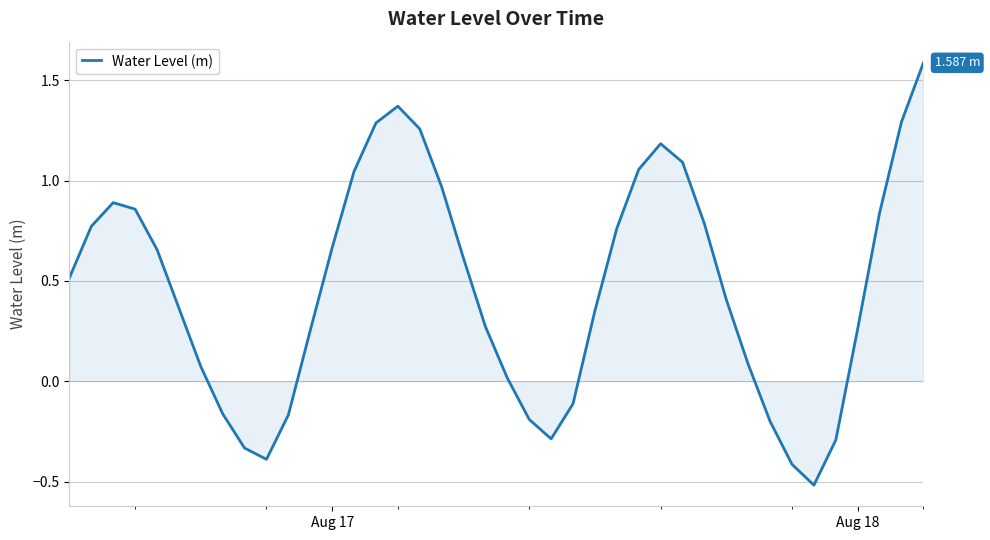

What is the minimum value shown in the chart?

-0.5